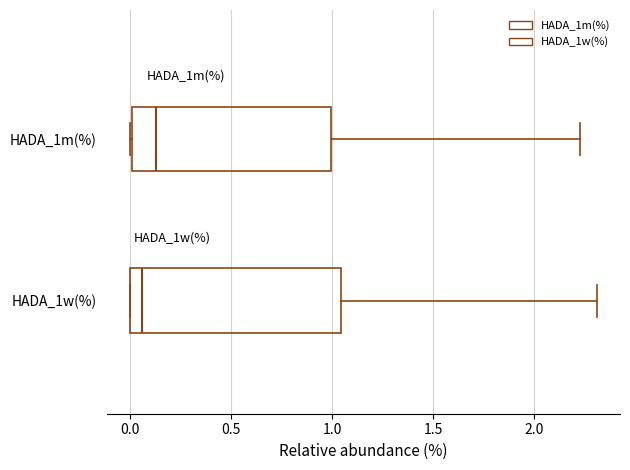

Reading bottom to top, read every box against the x-axis: the position of its median line, the range the box covers, and the ends of its whiskers. The values are not printed on the chart, so give them approximately, as read against the axis.

HADA_1w(%): median 0.05, box 0.00 to 1.05, whiskers 0.00 to 2.30
HADA_1m(%): median 0.15, box 0.00 to 1.00, whiskers 0.00 to 2.25